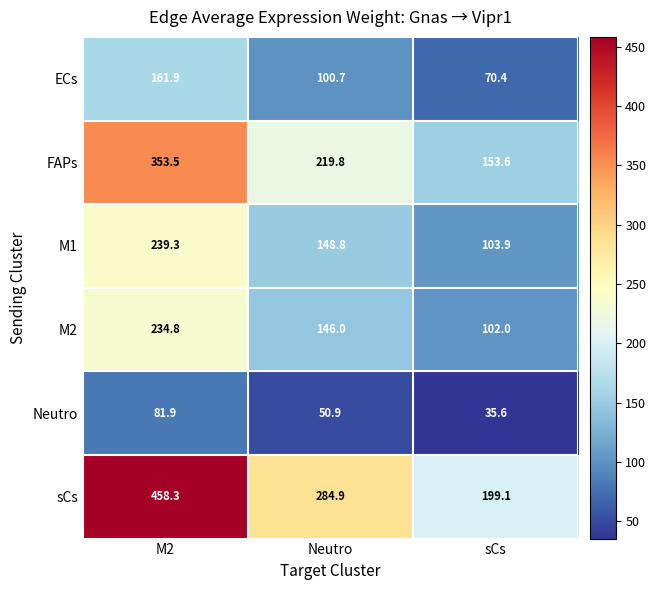

How many values in the M1 series are below 148?

1